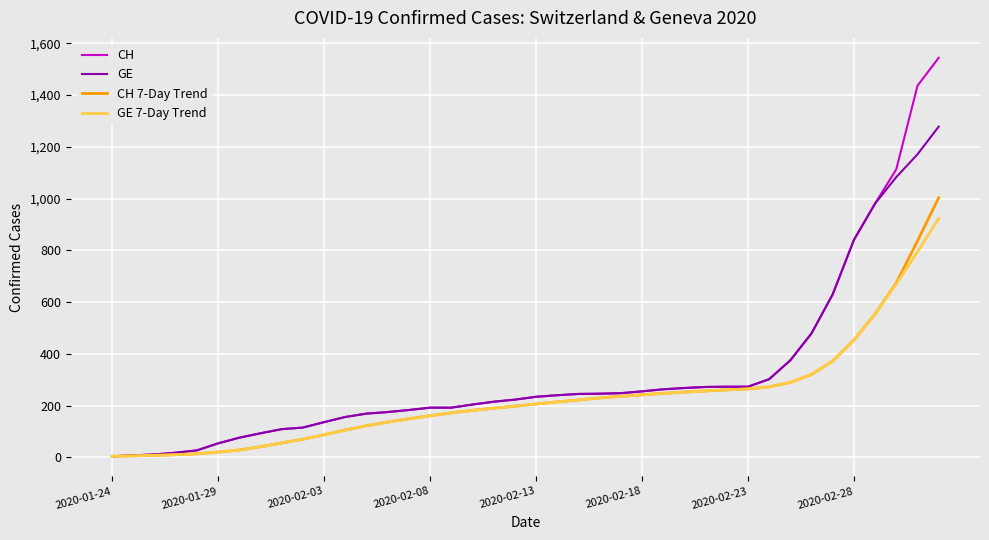

List the series in order of their peak value, highest first.

CH, GE, CH 7-Day Trend, GE 7-Day Trend